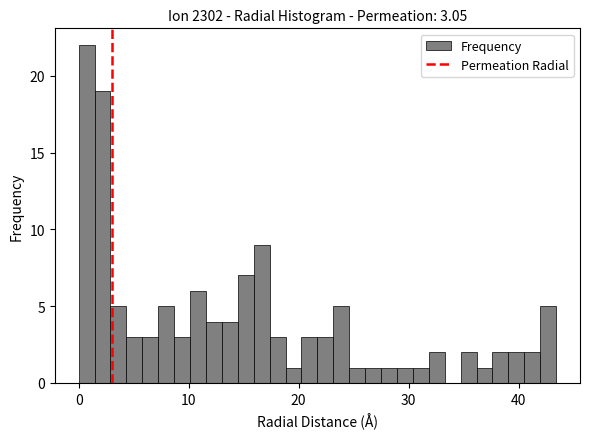

Read against the x-axis, roughly where is the centre of the tallest bar?

1